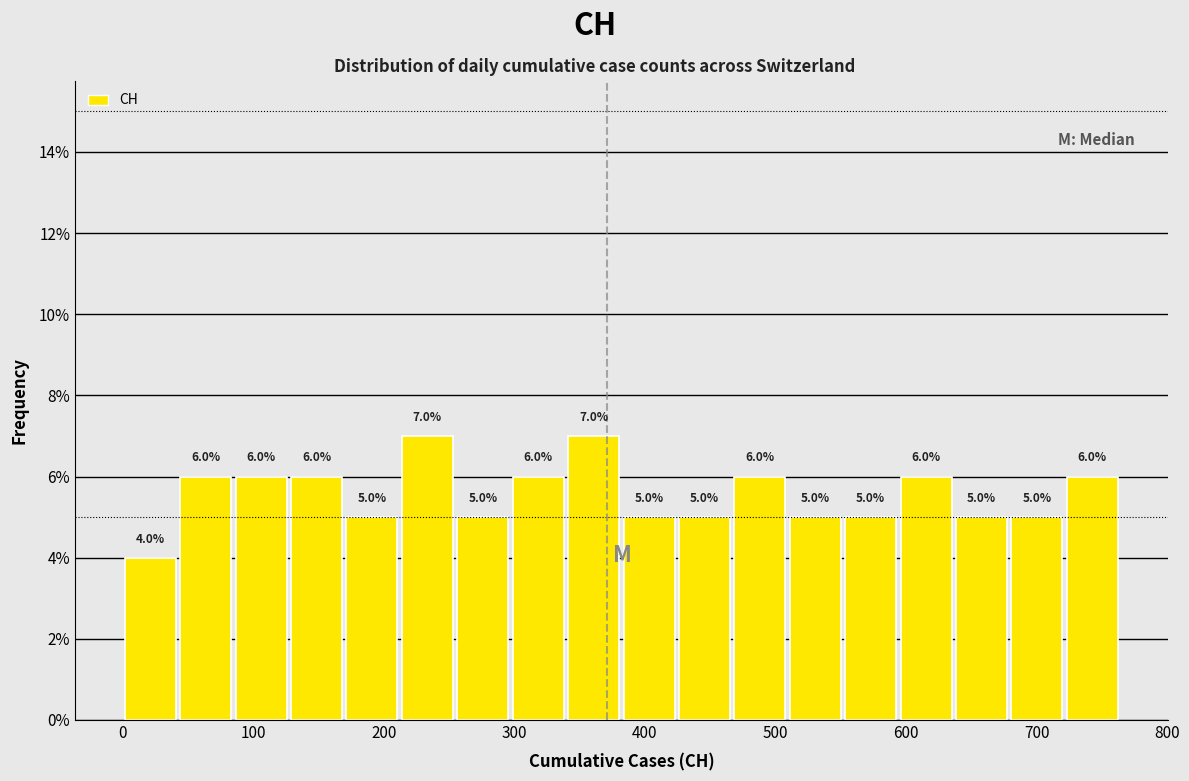

Reading left to right, transcribe this chart: for each bar, give the range it covers on the x-axis and its height. The bar edges are not printed on the chart, so give them approximately, as read against the axis.

0 to 40: 4.0
40 to 80: 6.0
80 to 130: 6.0
130 to 170: 6.0
170 to 210: 5.0
210 to 250: 7.0
250 to 300: 5.0
300 to 340: 6.0
340 to 380: 7.0
380 to 420: 5.0
420 to 470: 5.0
470 to 510: 6.0
510 to 550: 5.0
550 to 590: 5.0
590 to 640: 6.0
640 to 680: 5.0
680 to 720: 5.0
720 to 760: 6.0